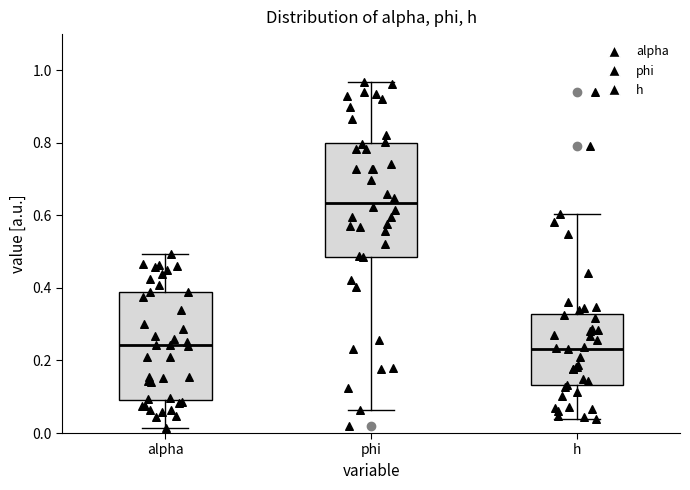

Which box has the highest median line?

phi